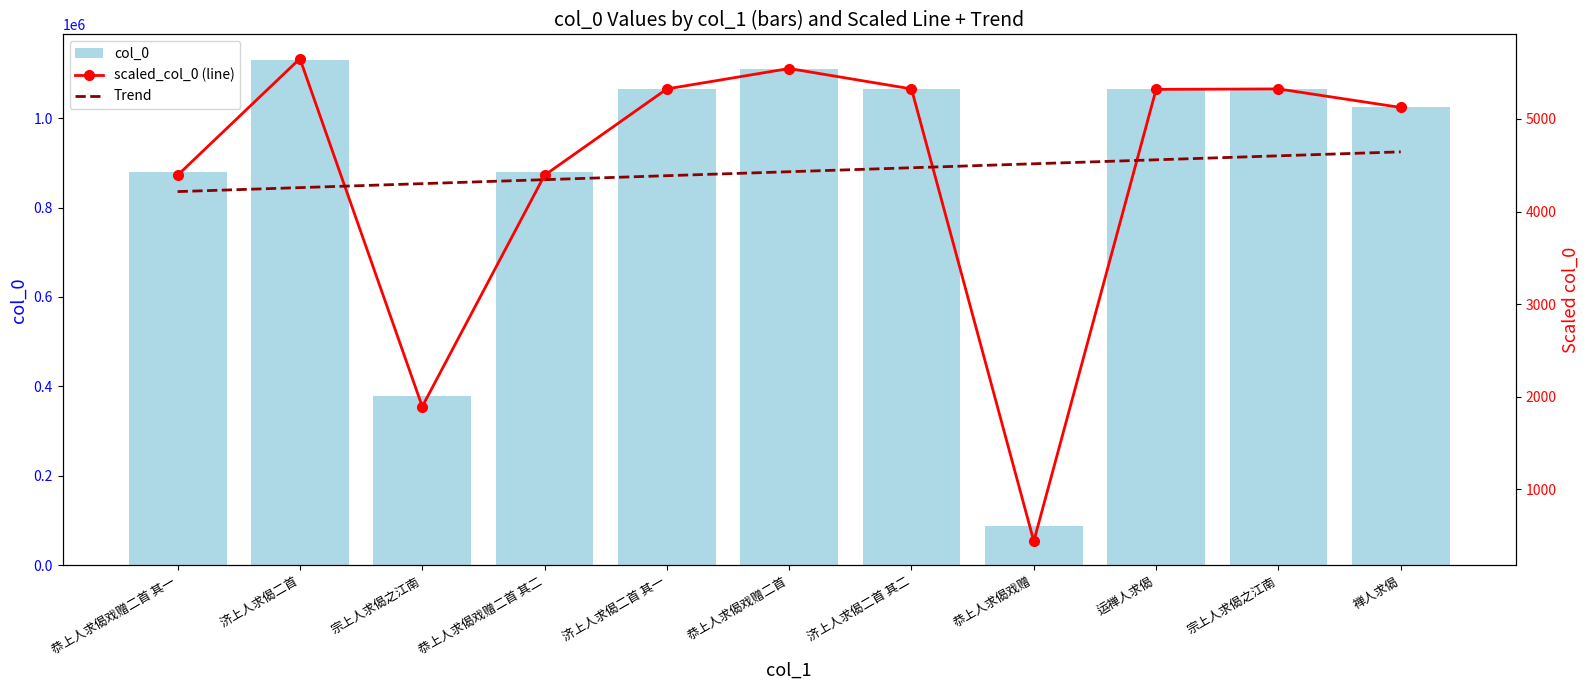

Which has a higher value, 宗上人求偈之江南 or 宗上人求偈之江南?

宗上人求偈之江南